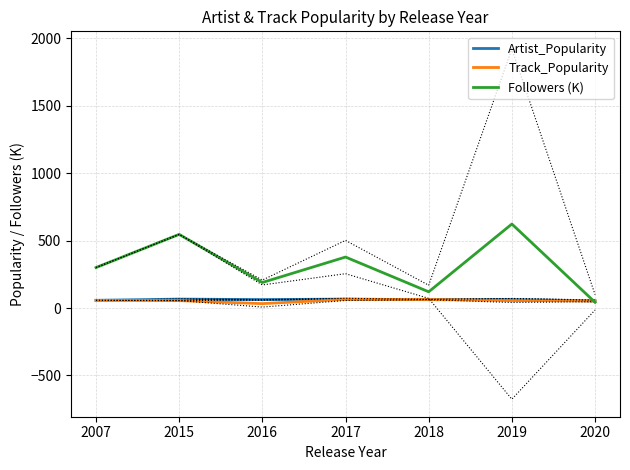

What is the value of the Followers (K) point at the 3rd from the left?

189.1